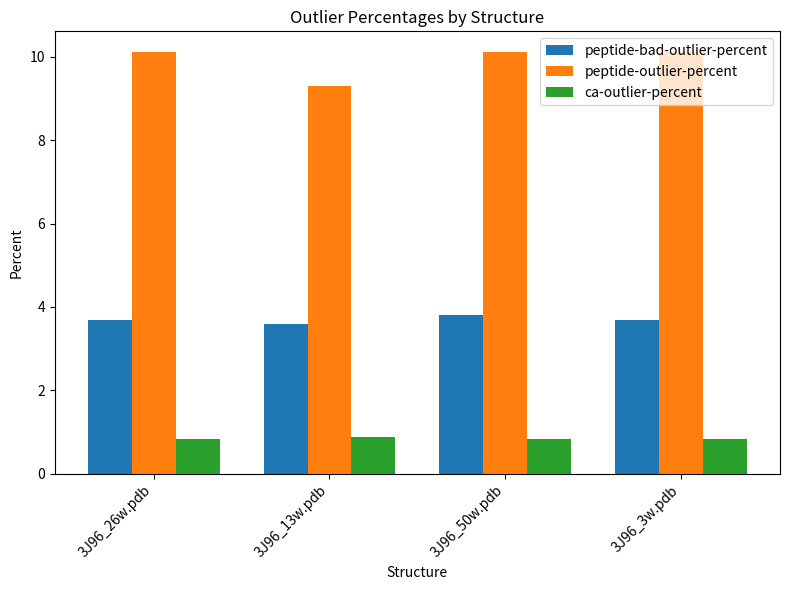

True or false: peptide-outlier-percent has a value of 17.1 at 3J96_26w.pdb.

False